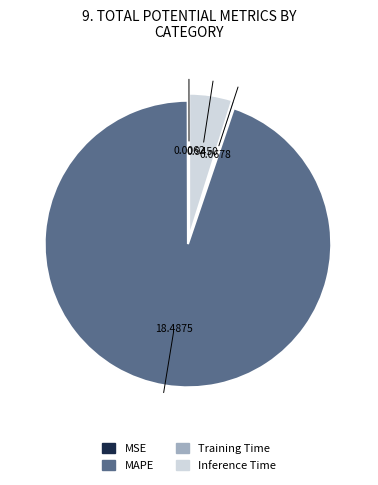

Which category accounts for the majority?

MAPE